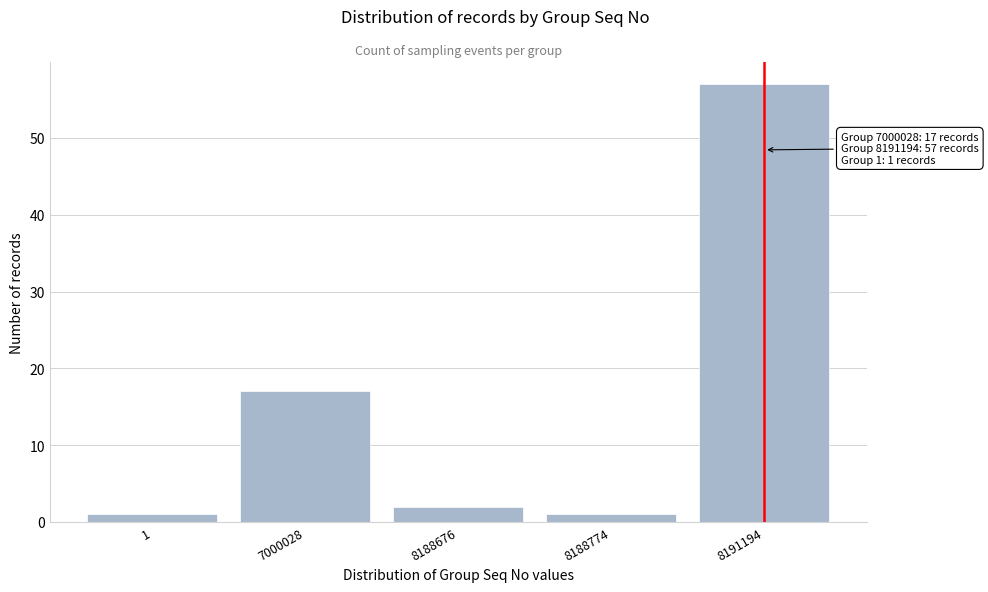

Reading left to right, what are all the values shown in this chart?

1	17	2	1	57